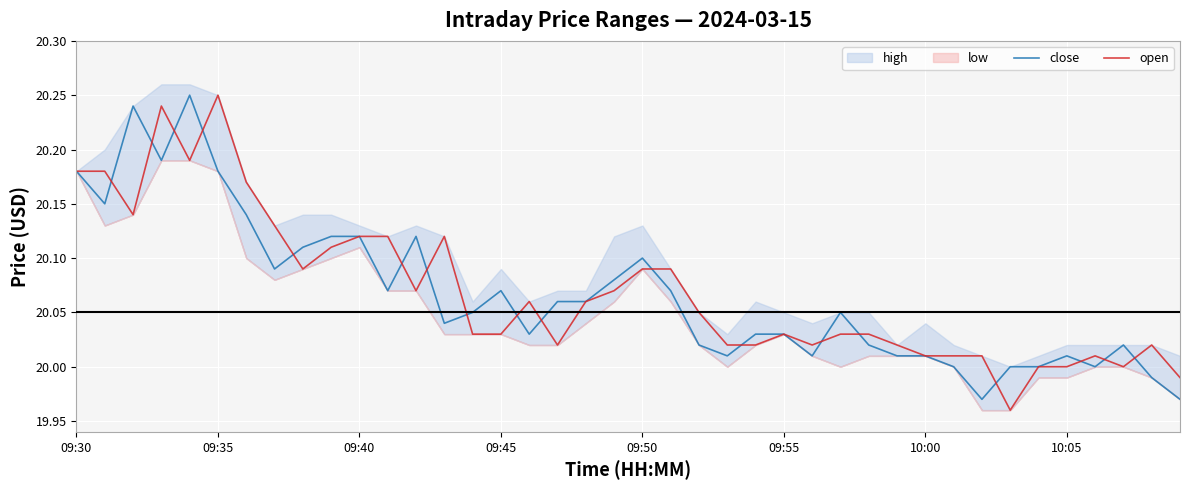

True or false: open and close cross at least once.

True